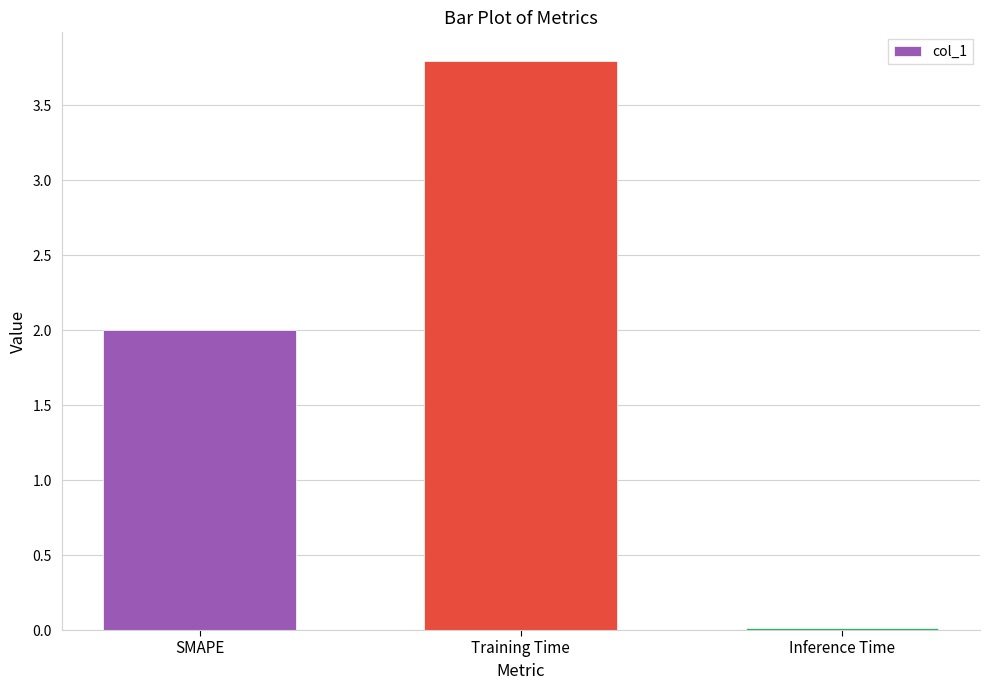

What is the label of the 3rd bar from the right?

SMAPE